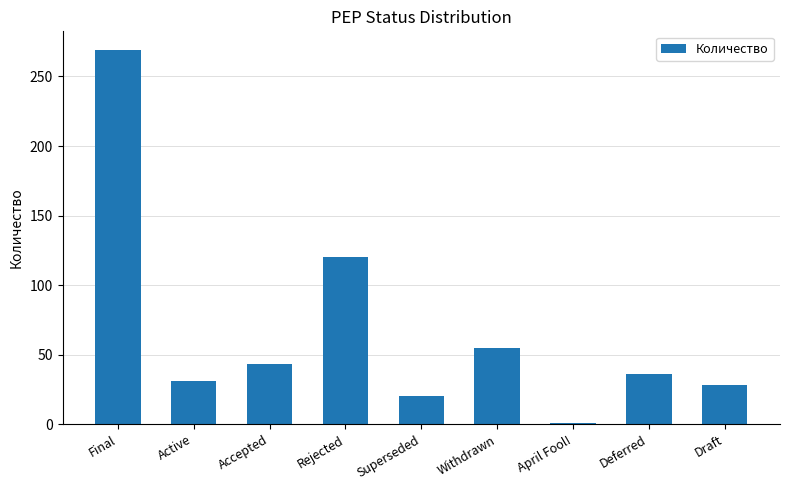

How many bars are there in total?

9